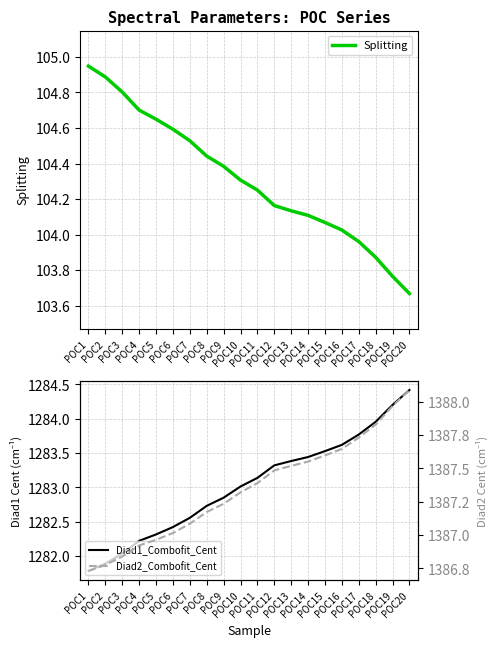

Which series has the largest total across all categories?

Diad2_Combofit_Cent